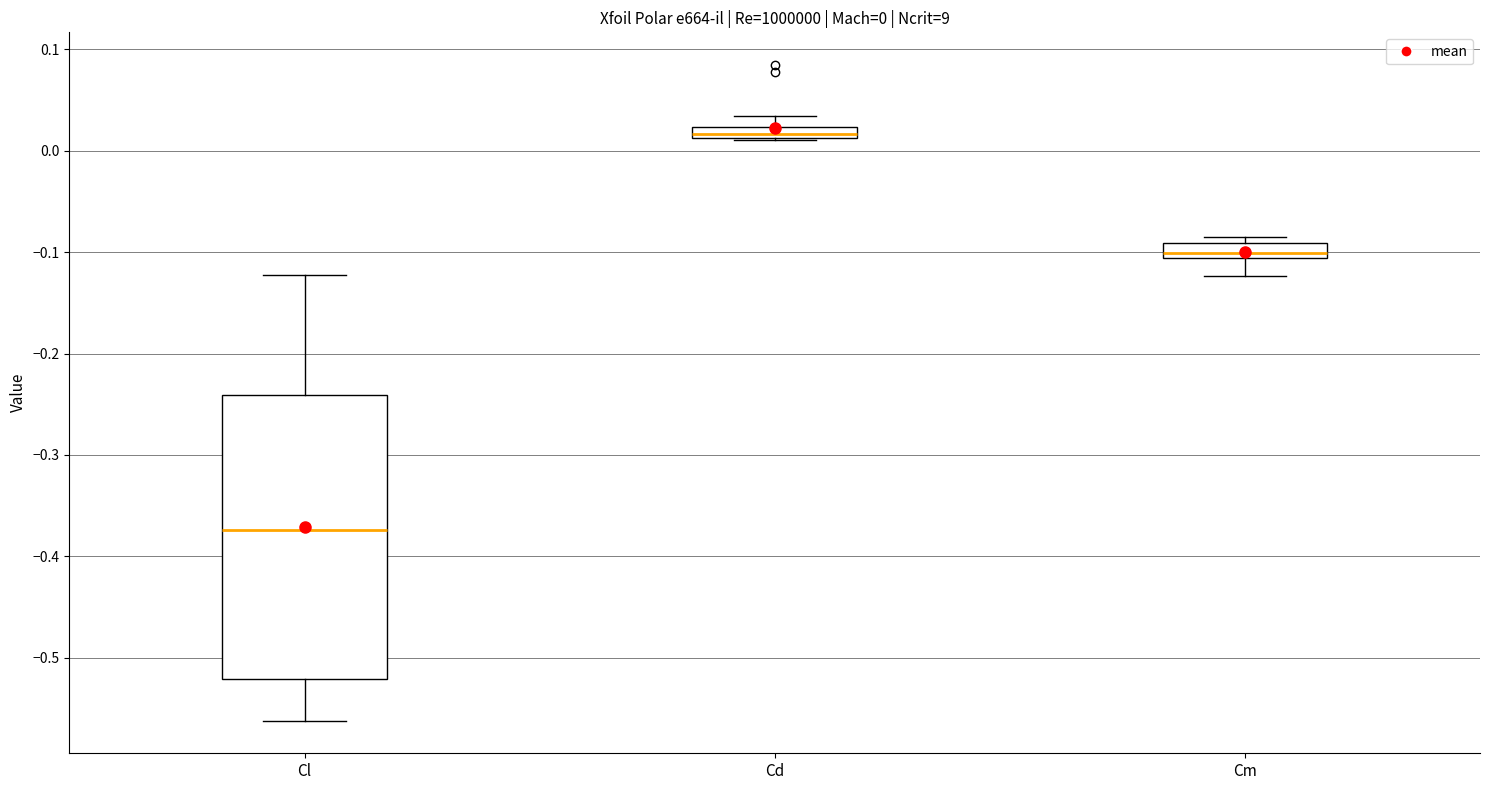

Which box's median line is the highest?

Cd